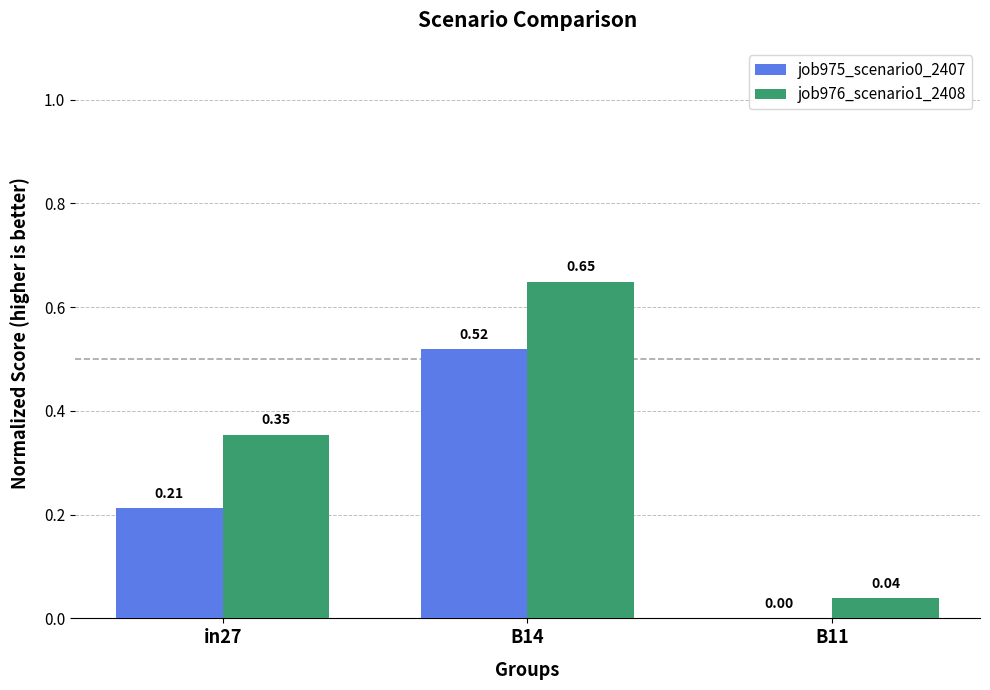

At which label is job975_scenario0_2407 closest to 0?

B11